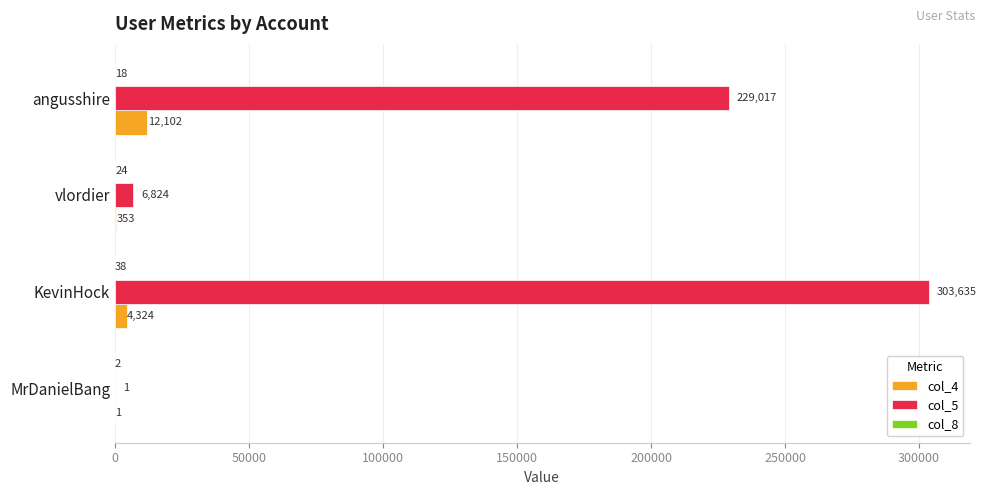

At which label is col_4 closest to 6051?

KevinHock